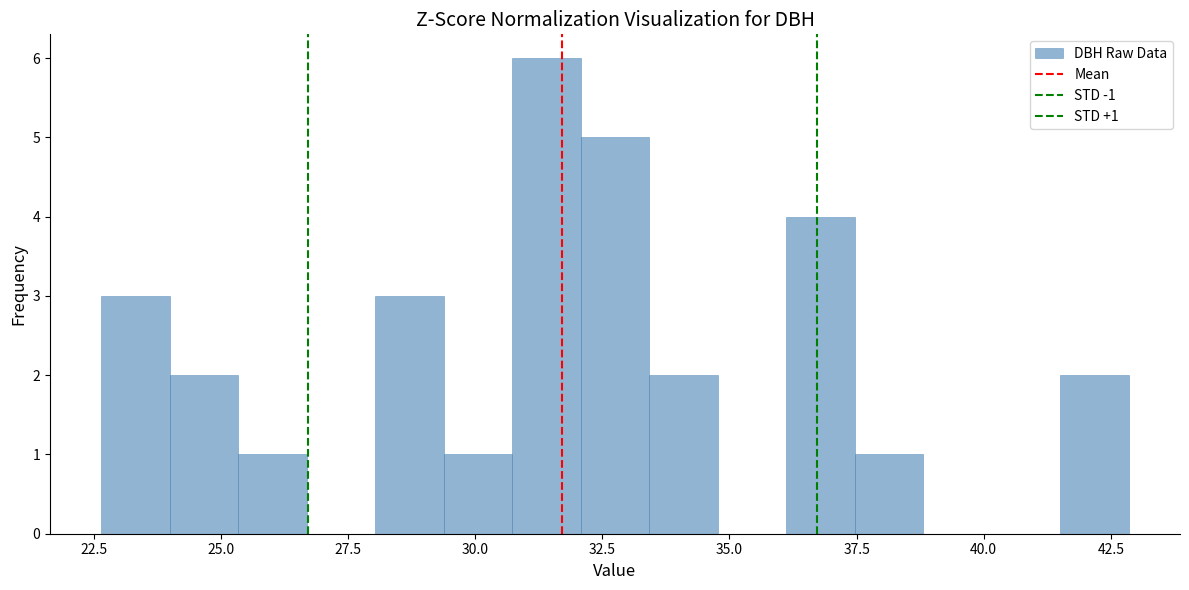

Around what value on the x-axis is the tallest bar? Give the approximate position of its centre, as read against the axis.

31.5